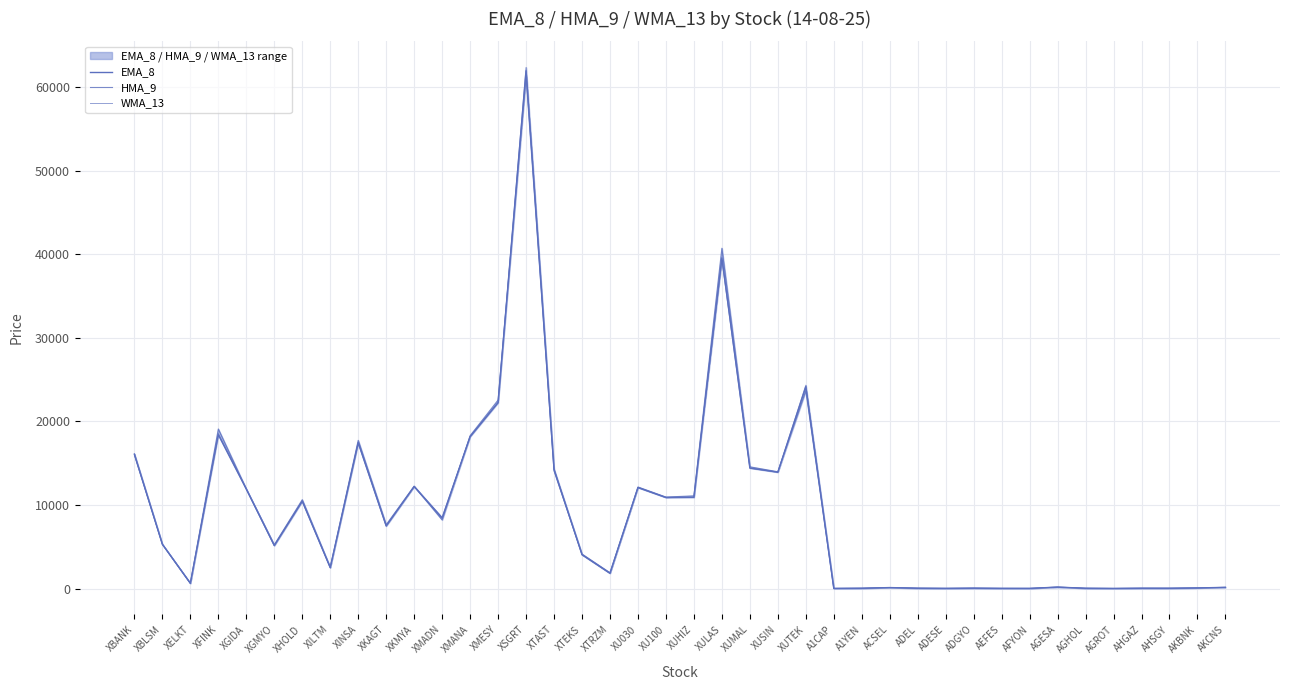

Rank the series at XTEKS from lowest to highest value.

WMA_13, EMA_8, HMA_9